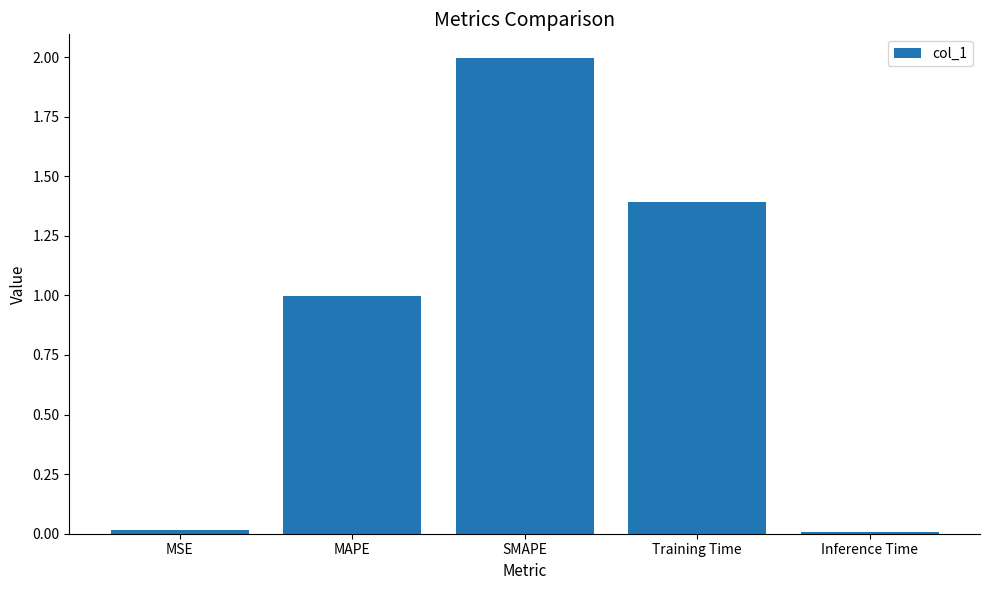

What position from the right is MSE?

5